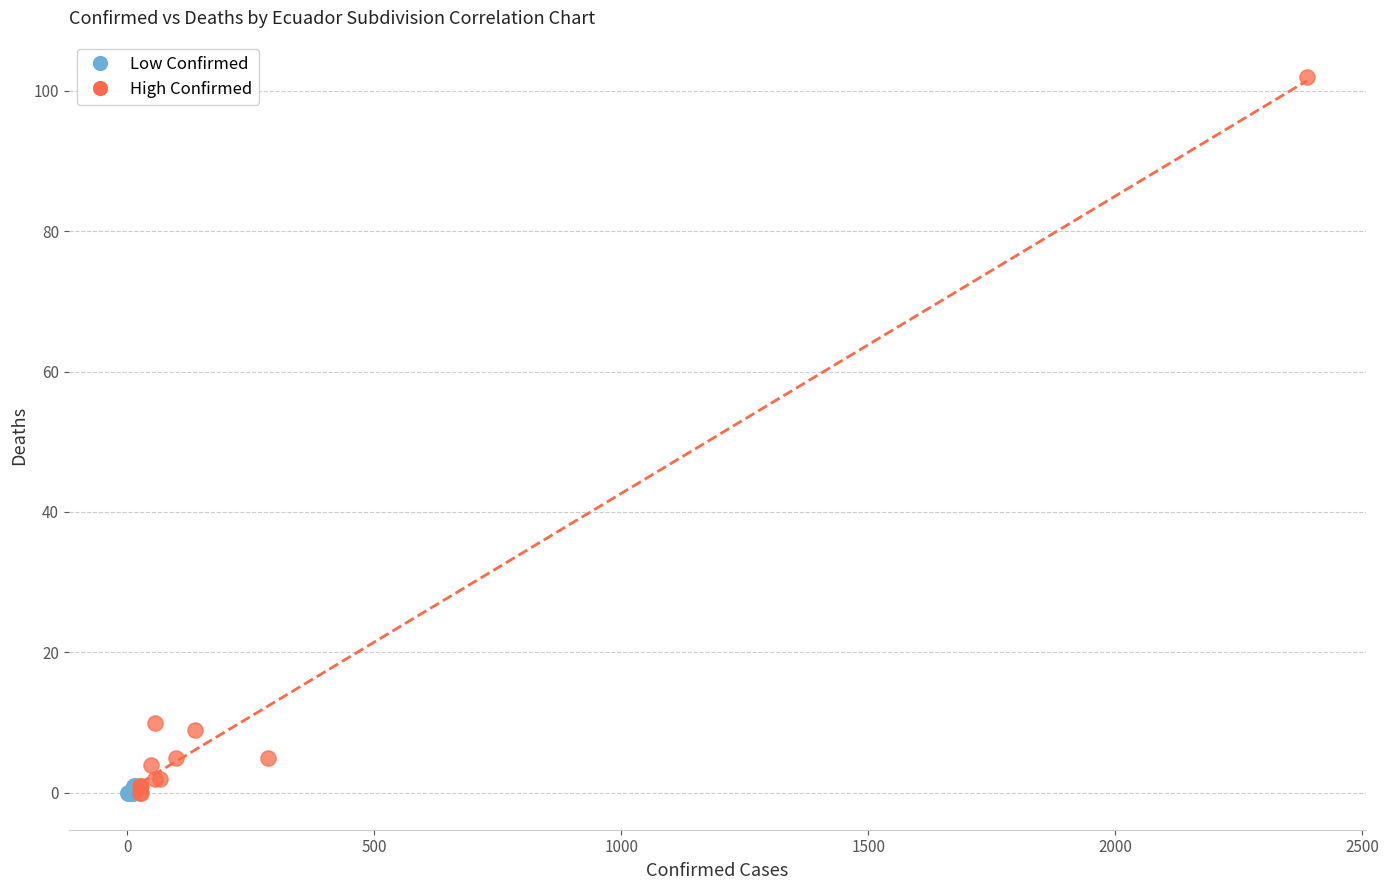

What are all the series names shown in the legend?

Low Confirmed, High Confirmed